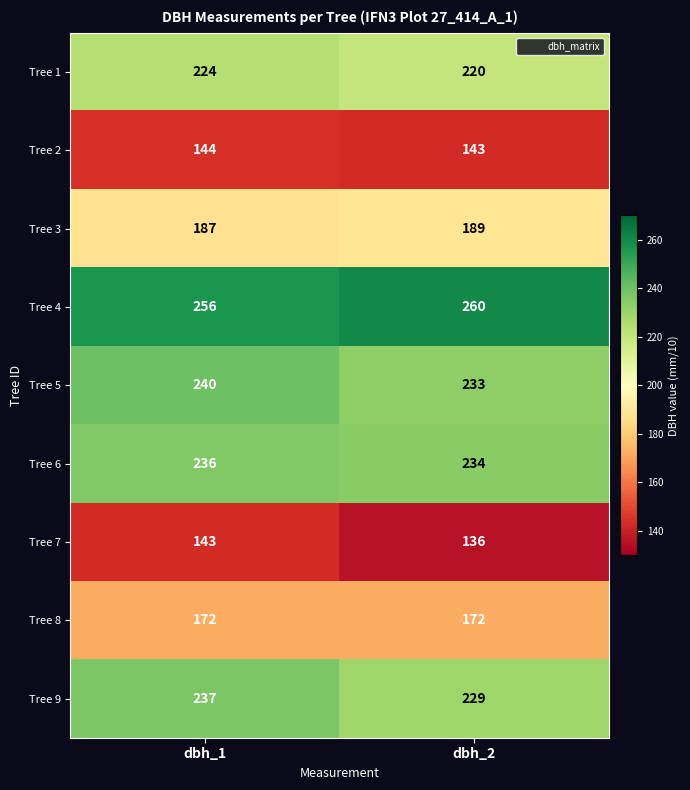

Rank the series by their maximum value, from lowest to highest.

Tree 7, Tree 2, Tree 8, Tree 3, Tree 1, Tree 6, Tree 9, Tree 5, Tree 4